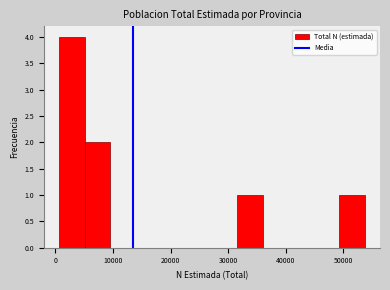

Over which range of the x-axis is the bar tallest?

1000 to 5000